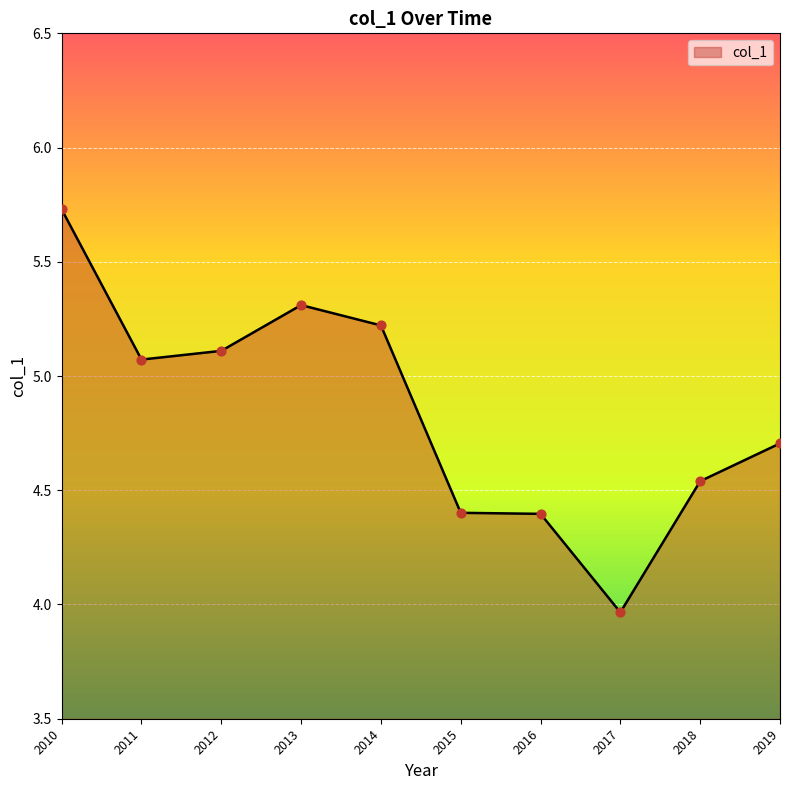

Between 2017 and 2015, which is larger?

2015